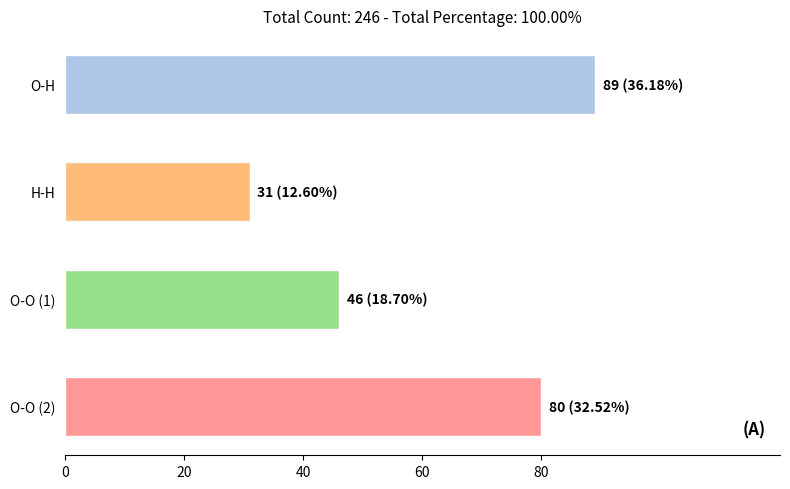

Count the values in the range 46 to 89.

3